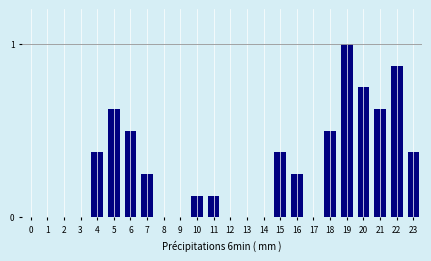

What is the greatest value displayed?

1.0